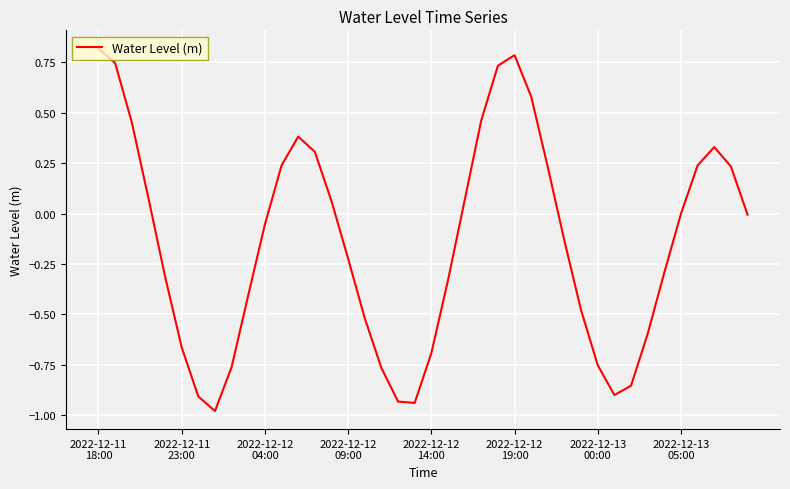

True or false: there are more than 0 points higher than both neighbors.

True